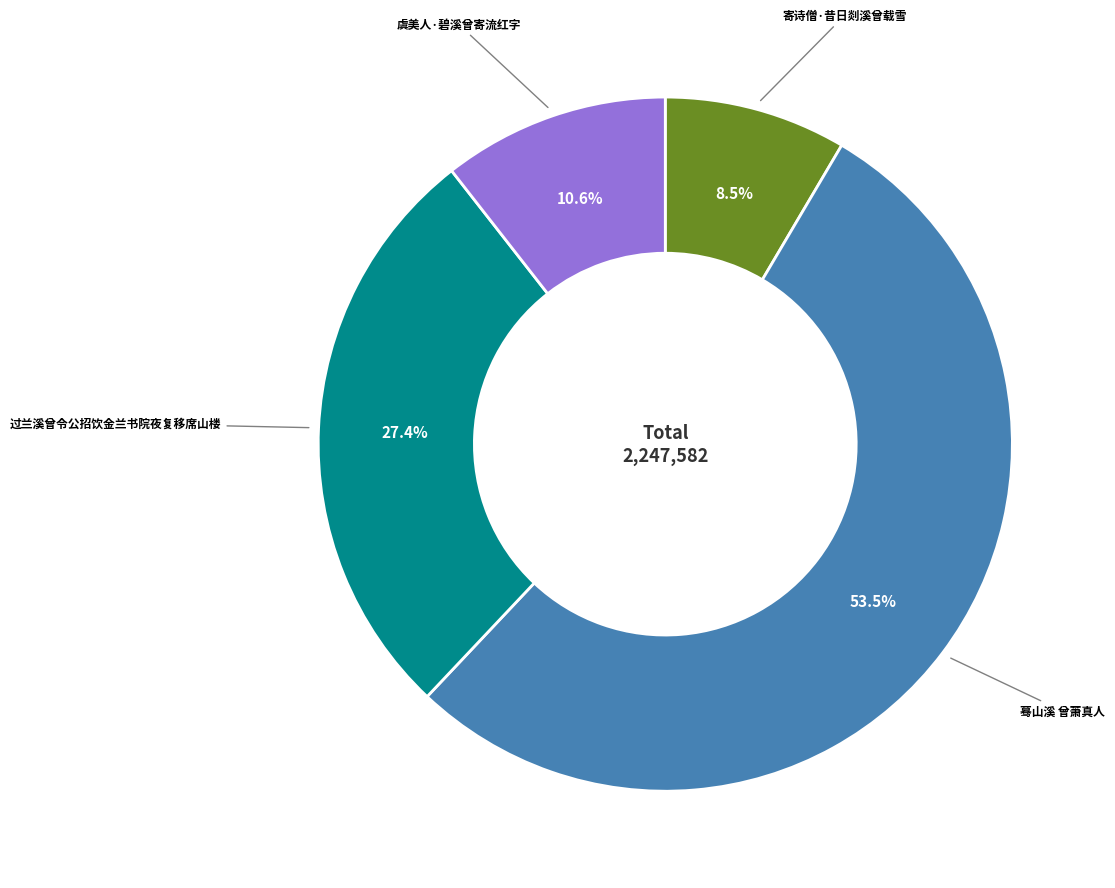

To the nearest percent, what is the average slice percentage?

25%